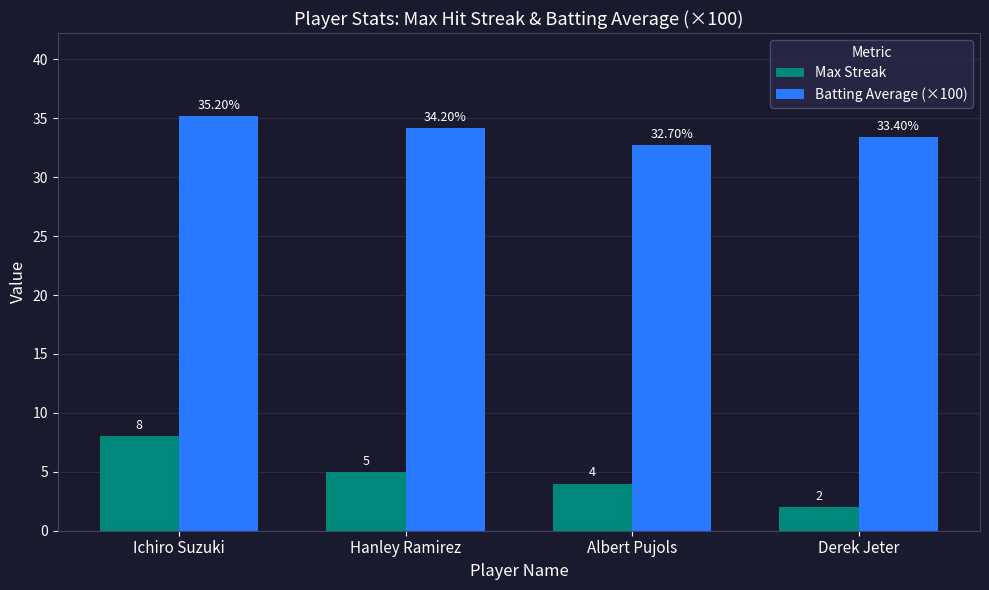

Between Ichiro Suzuki and Derek Jeter, which series saw the biggest shift?

Max Streak